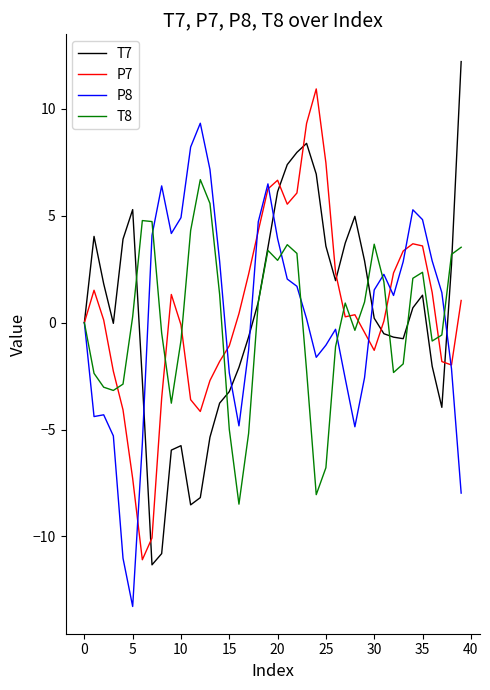

What is the lowest value of the P8 series?

-13.3